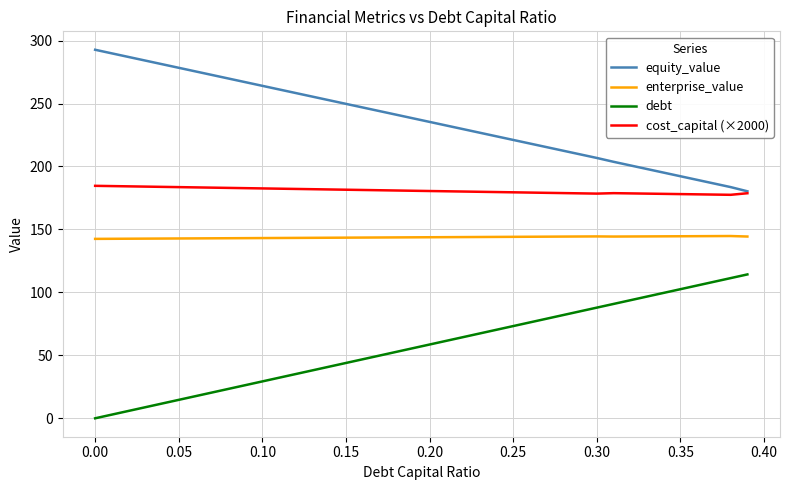

List the series in order of their peak value, lowest first.

debt, enterprise_value, cost_capital (×2000), equity_value